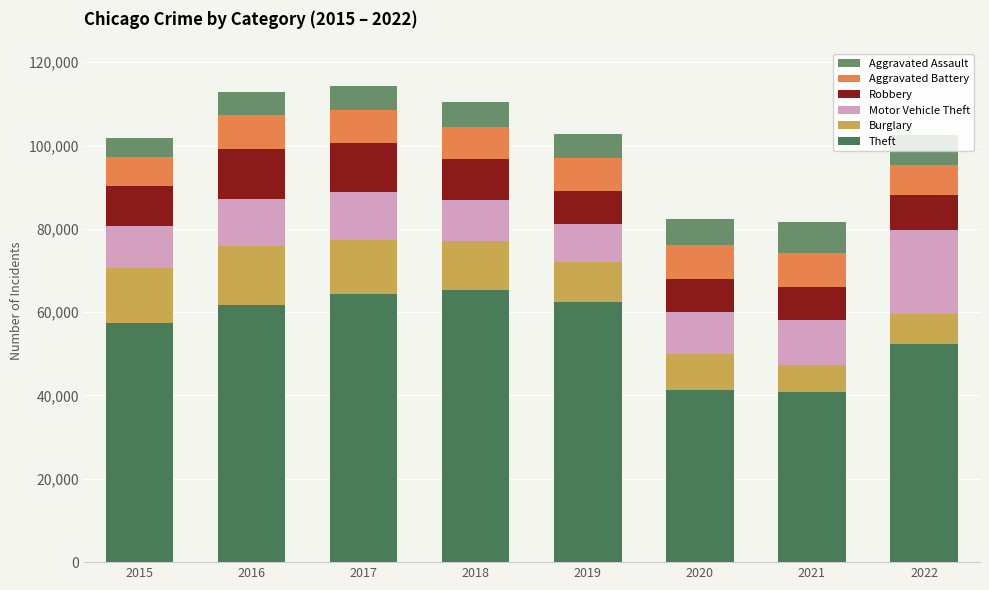

Are the bars horizontal?

No